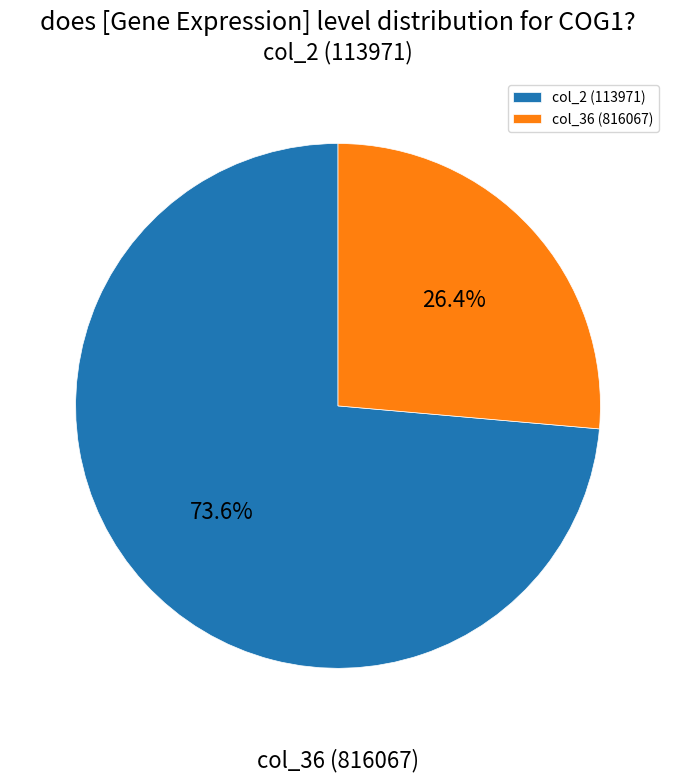

Which slice represents more than half of the pie?

col_2 (113971)